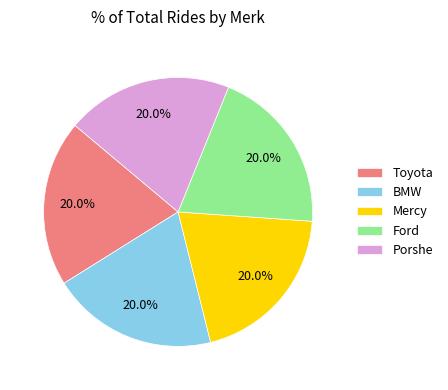

Count the number of slices in the pie.

5